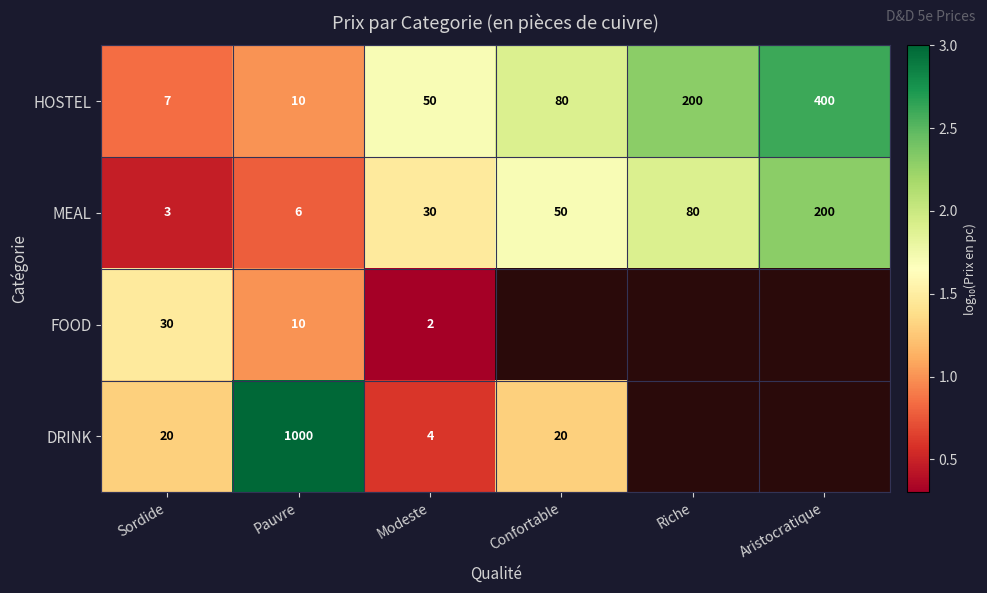

True or false: DRINK has a value of 1.0 at Modeste.

False